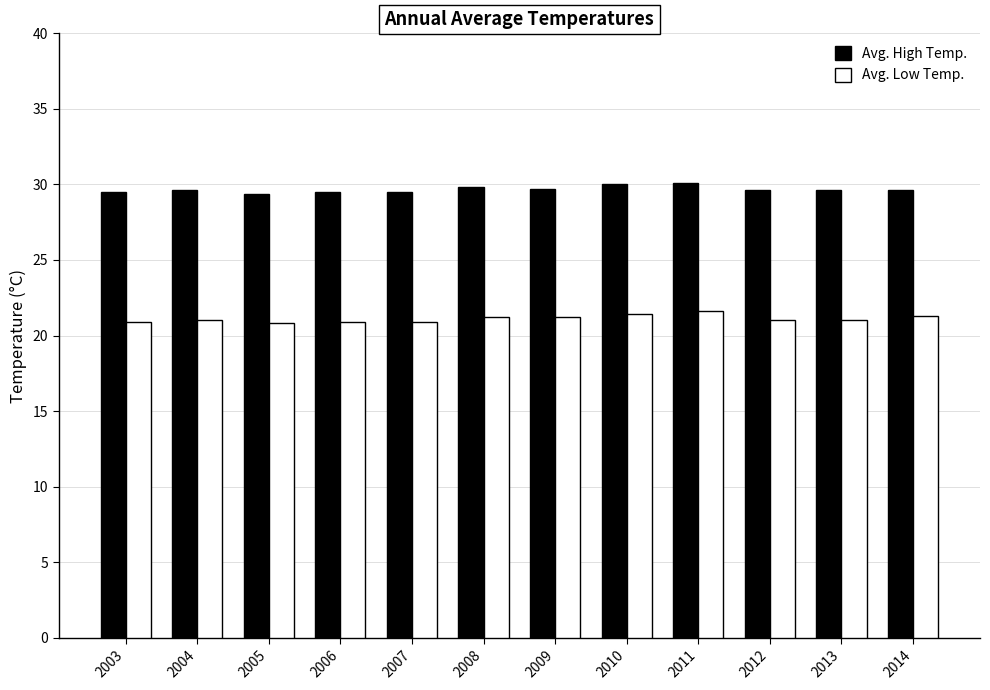

What is the sum of all Avg. Low Temp. values?

253.2